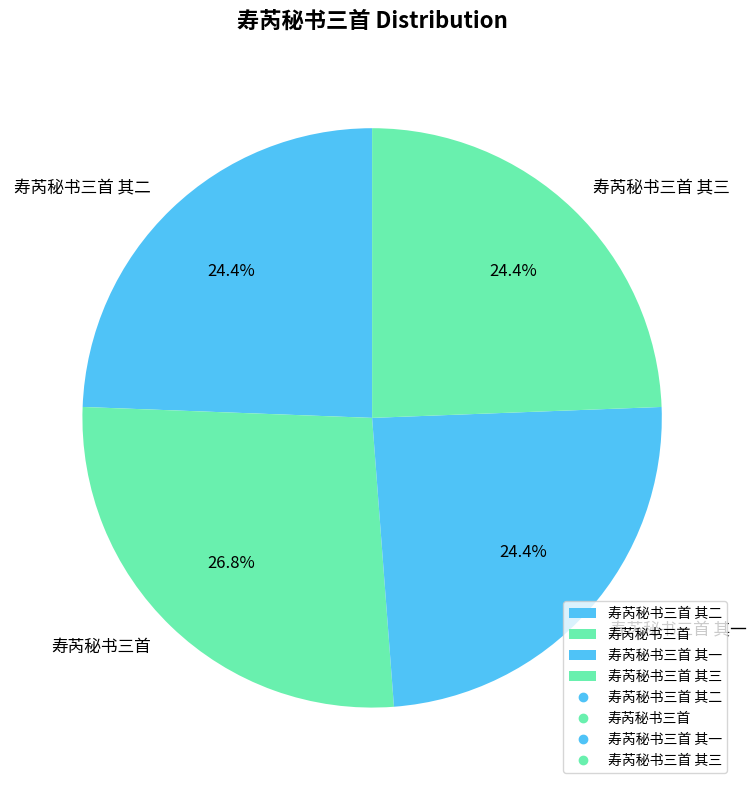

Which has a higher value, 寿芮秘书三首 其二 or 寿芮秘书三首?

寿芮秘书三首